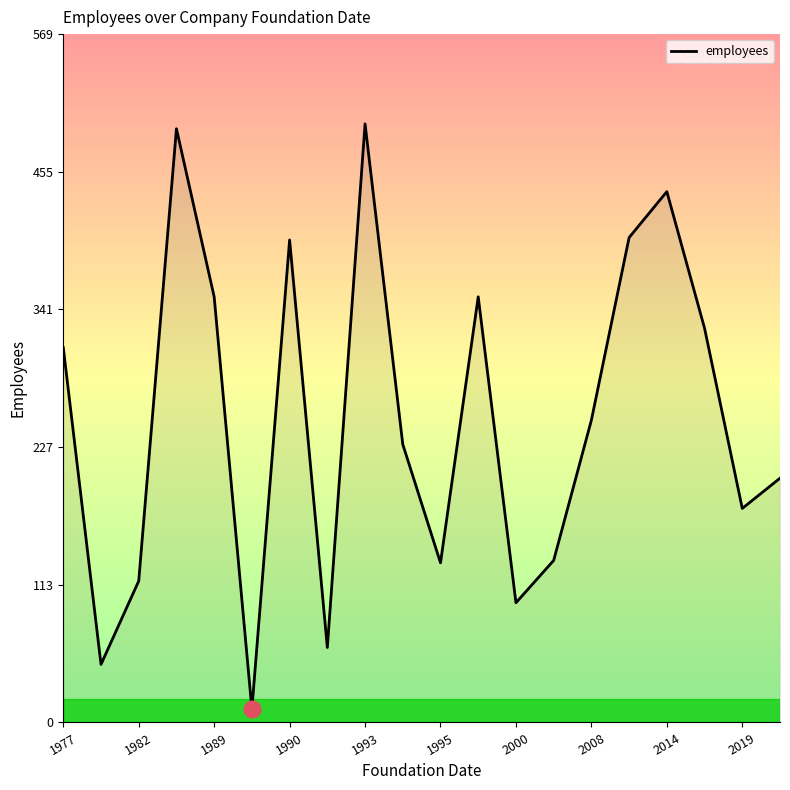

Count the number of data series in this chart.

1